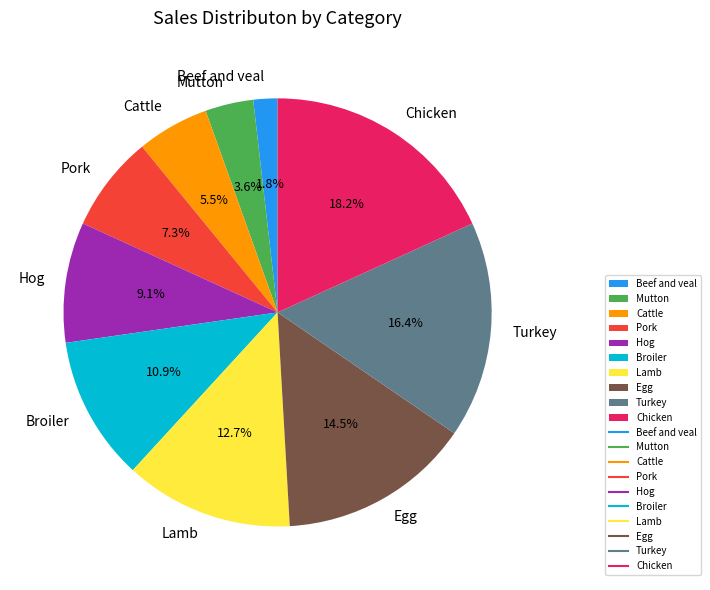

To the nearest percent, what is the combined percentage of Egg and Mutton?

18%